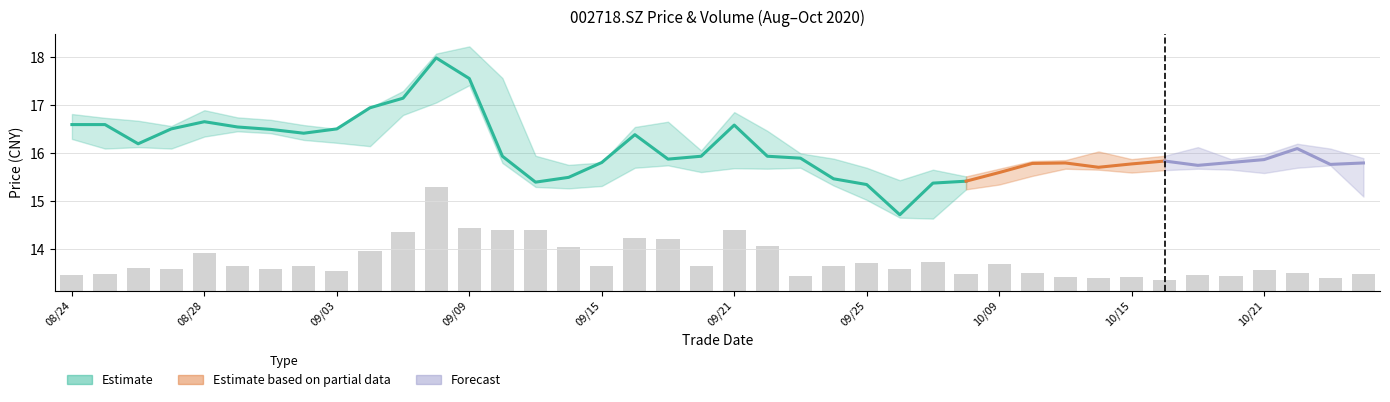

The value of low at 20200929 is 20.0. True or false?

False